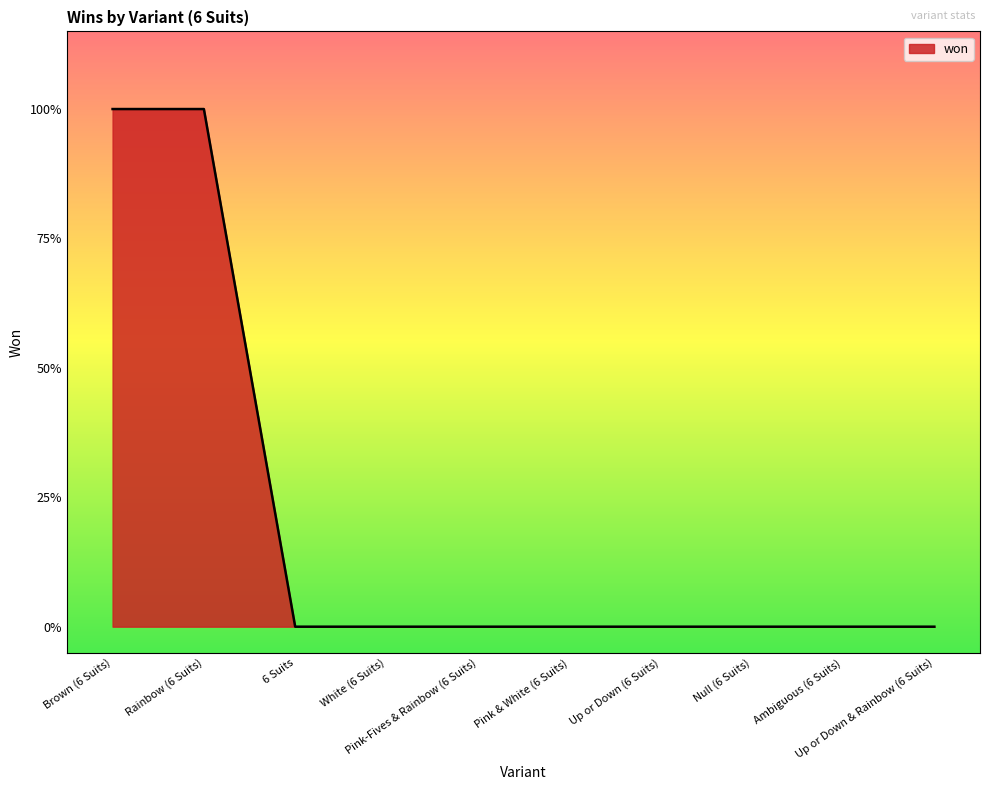

Is this an area chart (filled region under the line)?

Yes